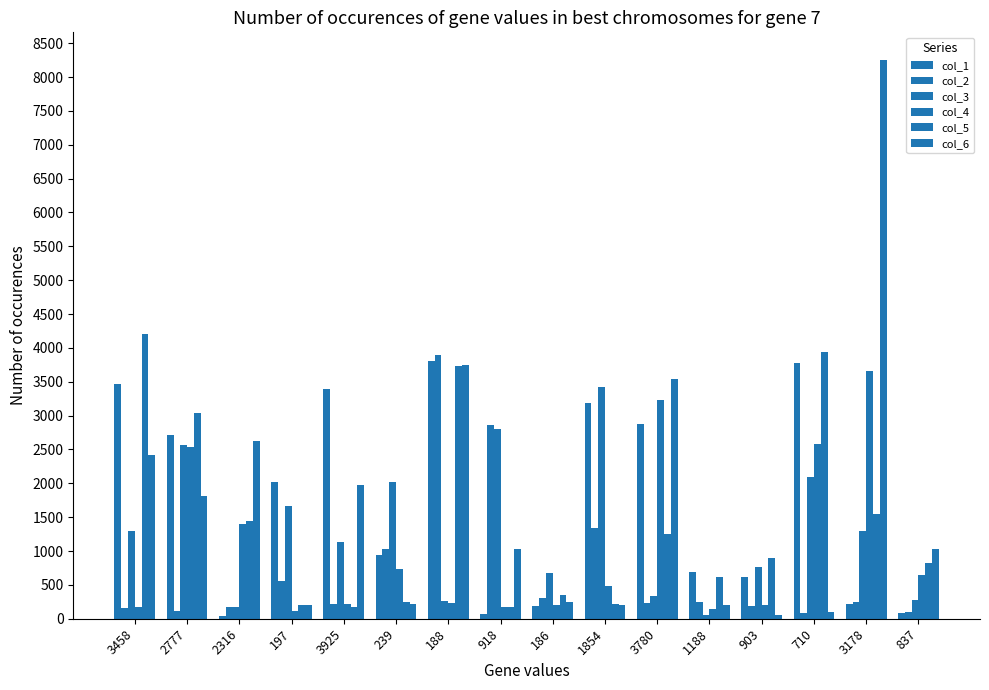

Are the bars grouped side by side (vs. stacked)?

Yes